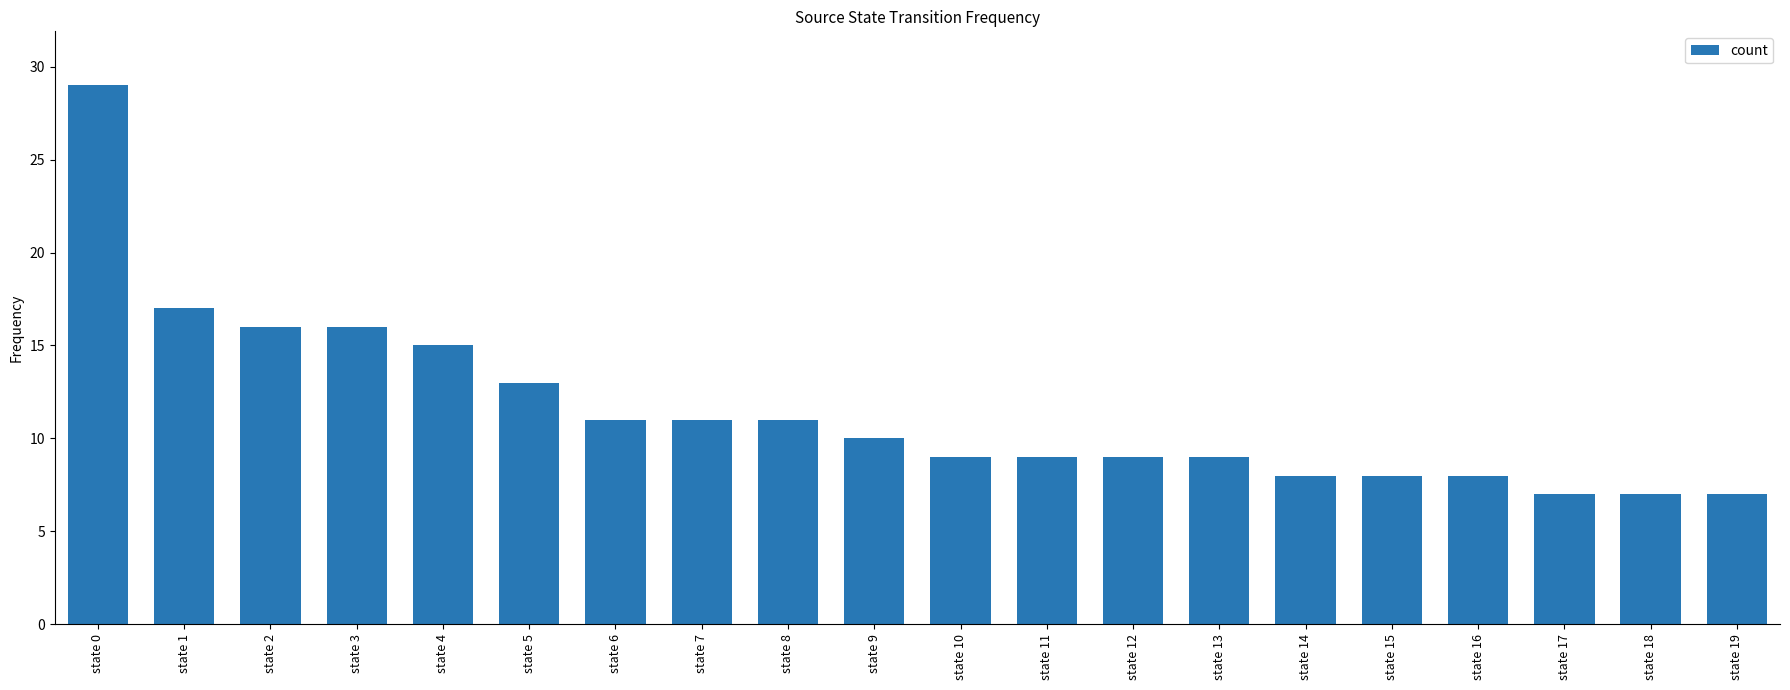

Is it true that the value at state 7 is 6?

False